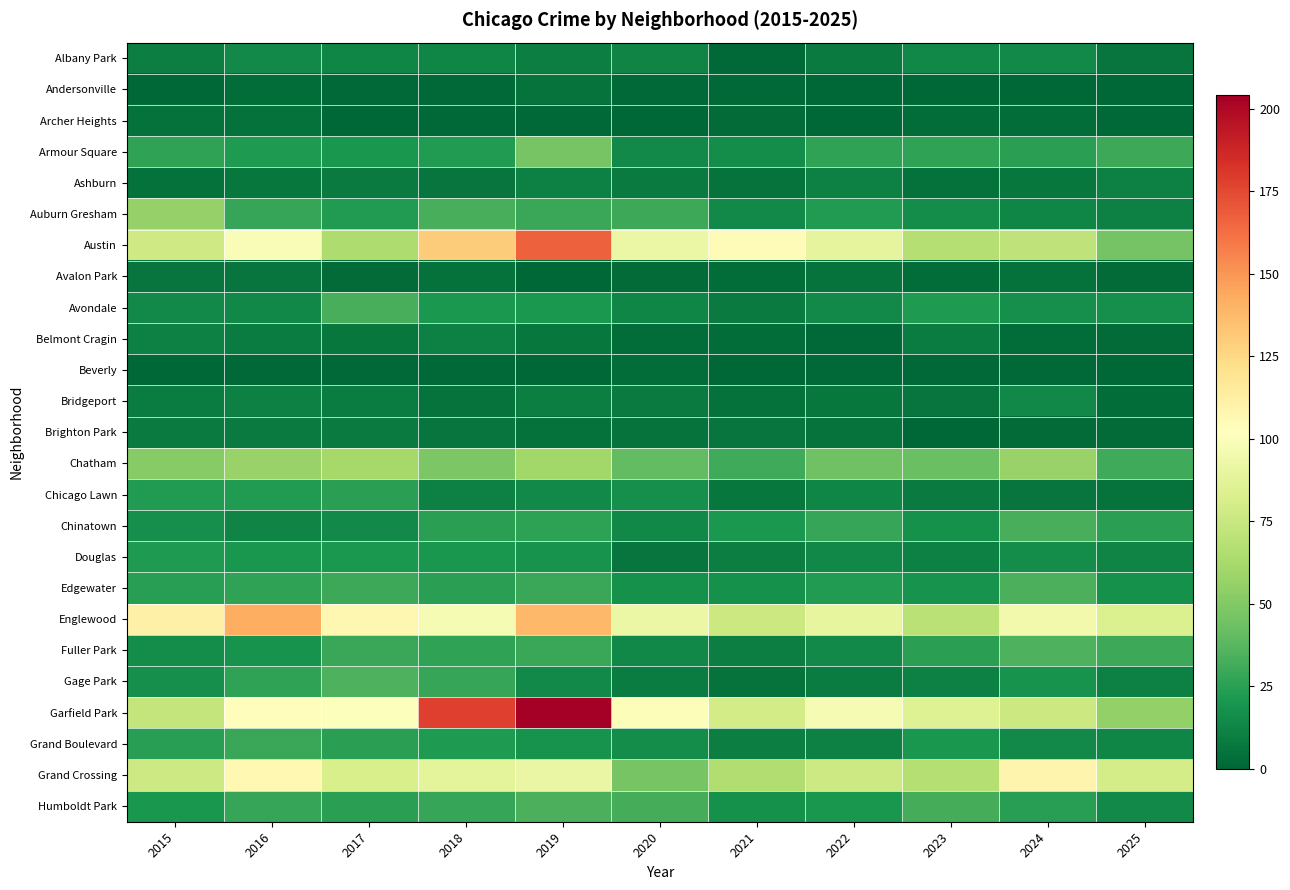

Which series has the largest range (max minus min)?

Garfield Park